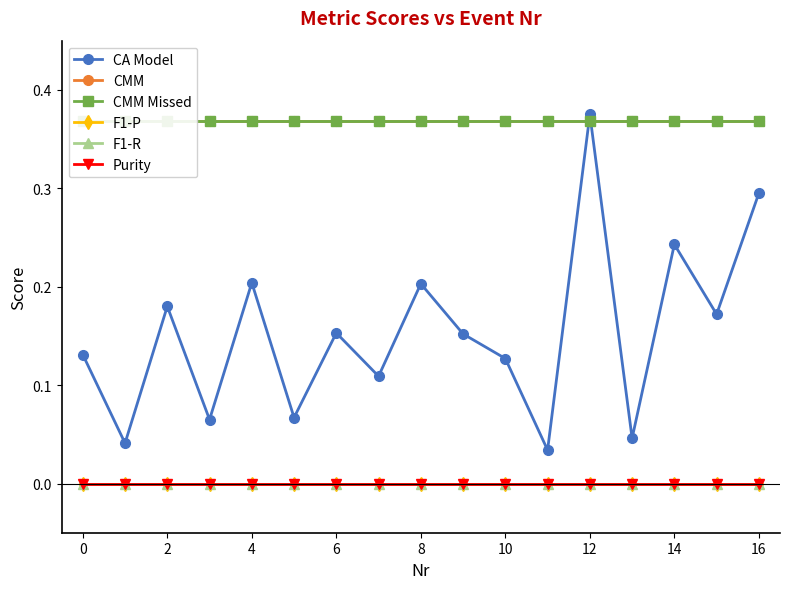

True or false: Purity and CMM cross at least once.

False